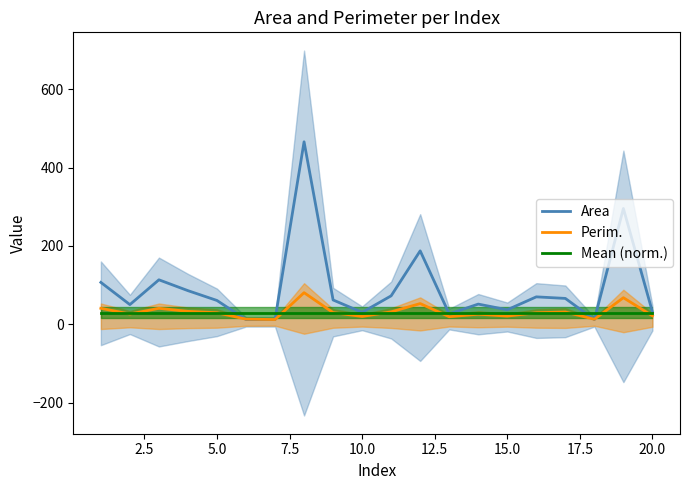

What is the difference between the Perim. values at 2.5 and 13?

0.4